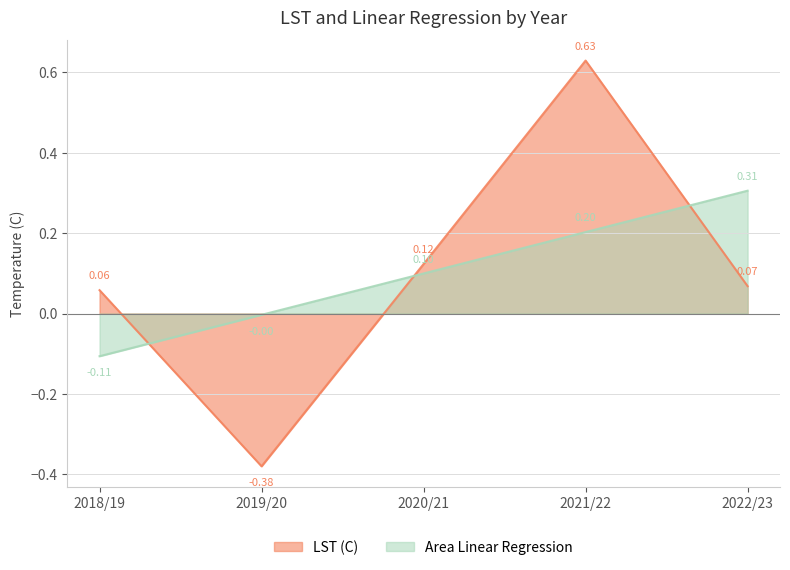

The value of Area Linear Regression at 2019/20 is -0.0. True or false?

True